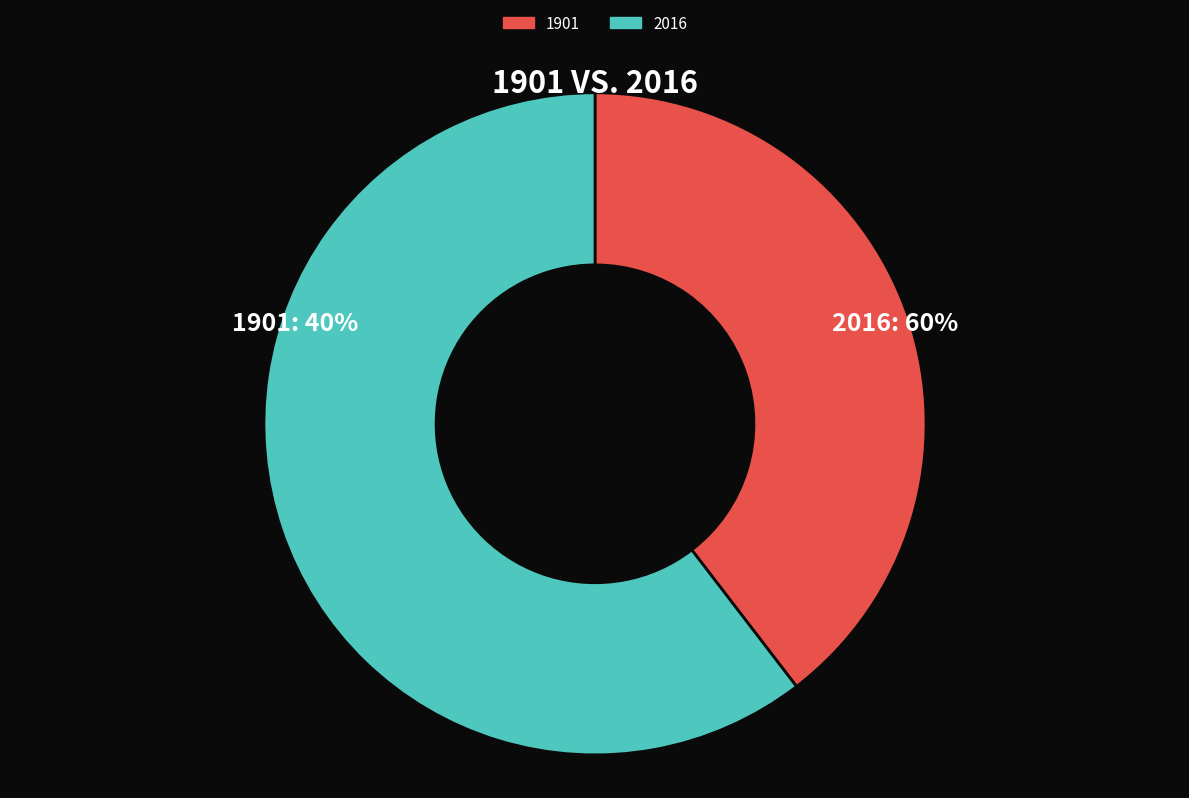

Does 1901 account for over 50% of the chart?

No